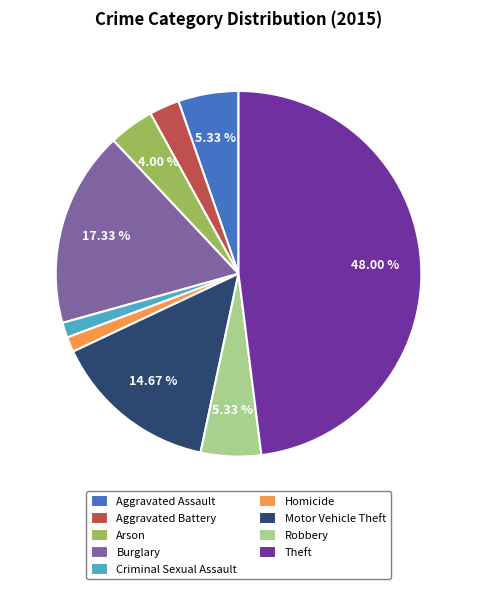

Which slice is the largest?

Theft